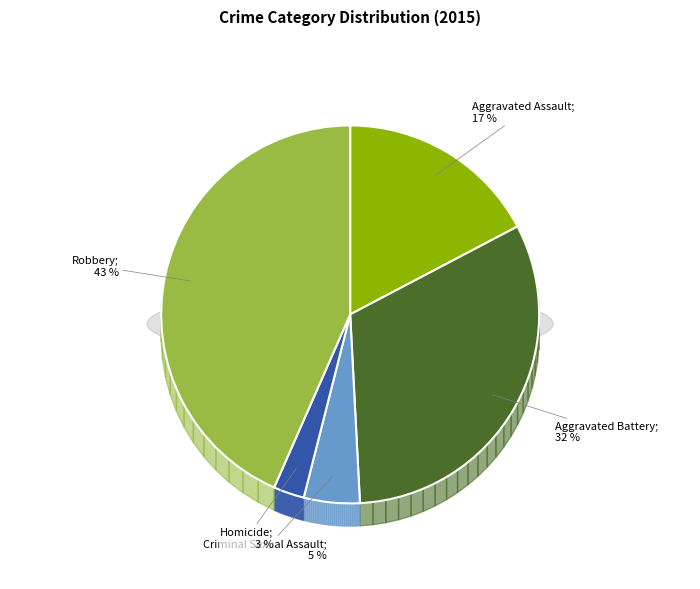

The Aggravated Assault slice represents 12% of the pie. True or false?

False